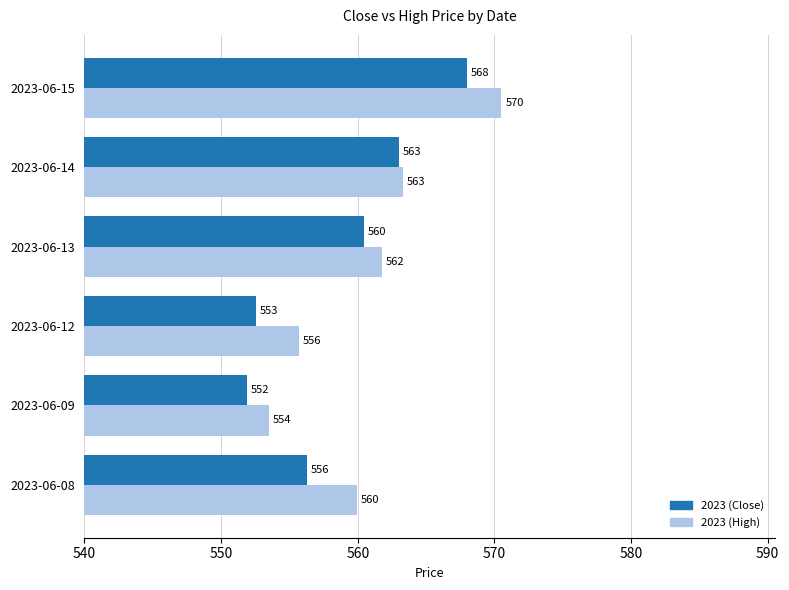

What is the sum of all 2023 (High) values?

3364.7